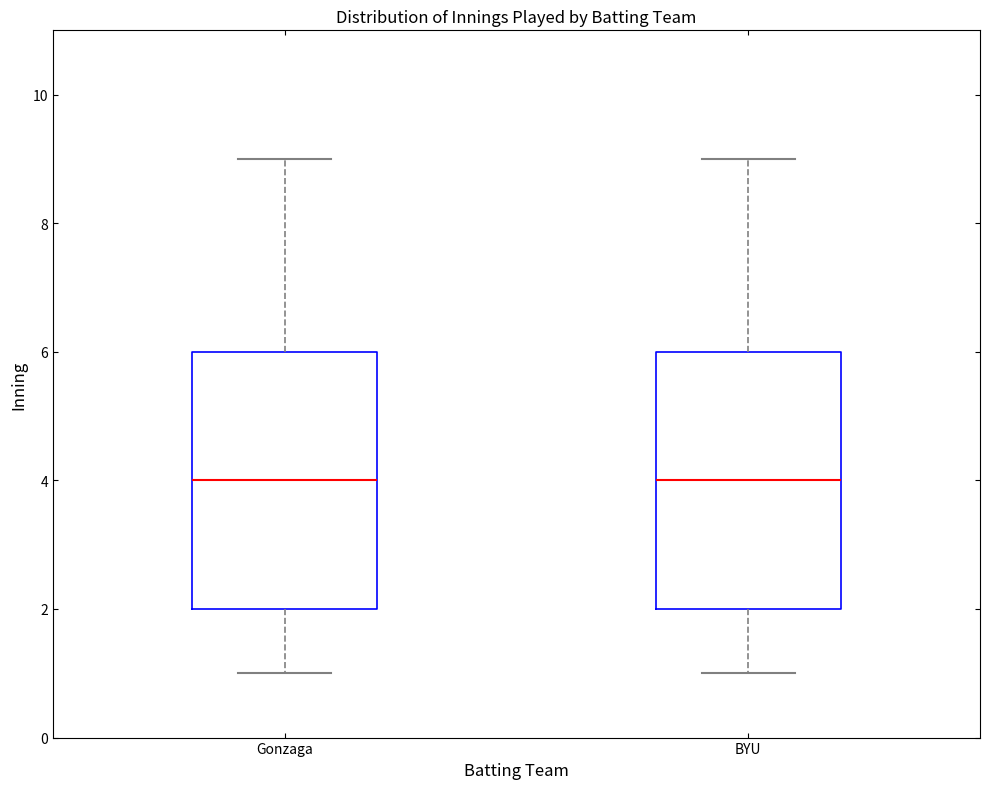

Where does the upper whisker of the box for Gonzaga end on the y-axis? The values are not printed on the chart, so give them approximately, as read against the axis.

9